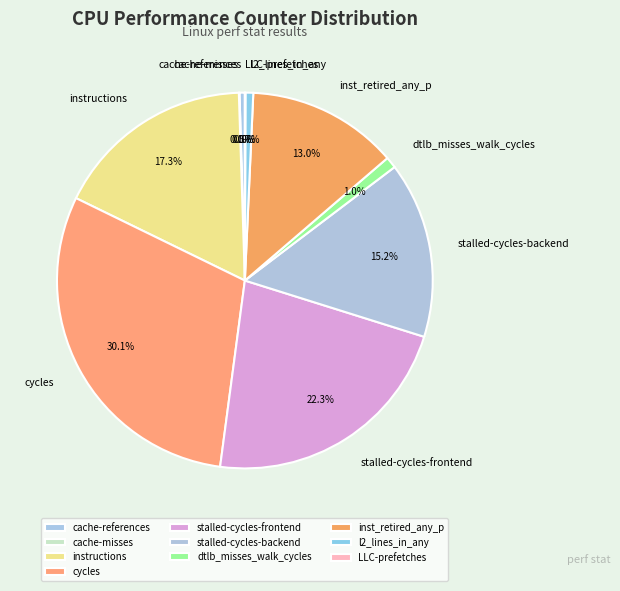

Does any single category account for the majority?

No